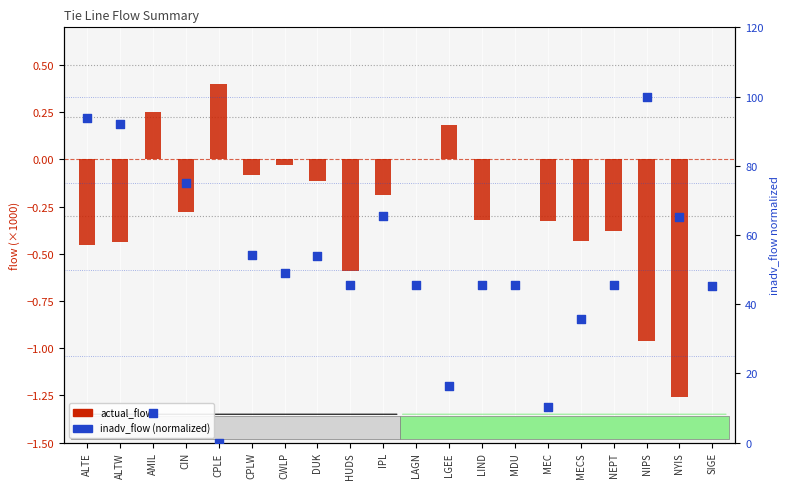

Which series has the largest total across all categories?

inadv_flow (normalized)